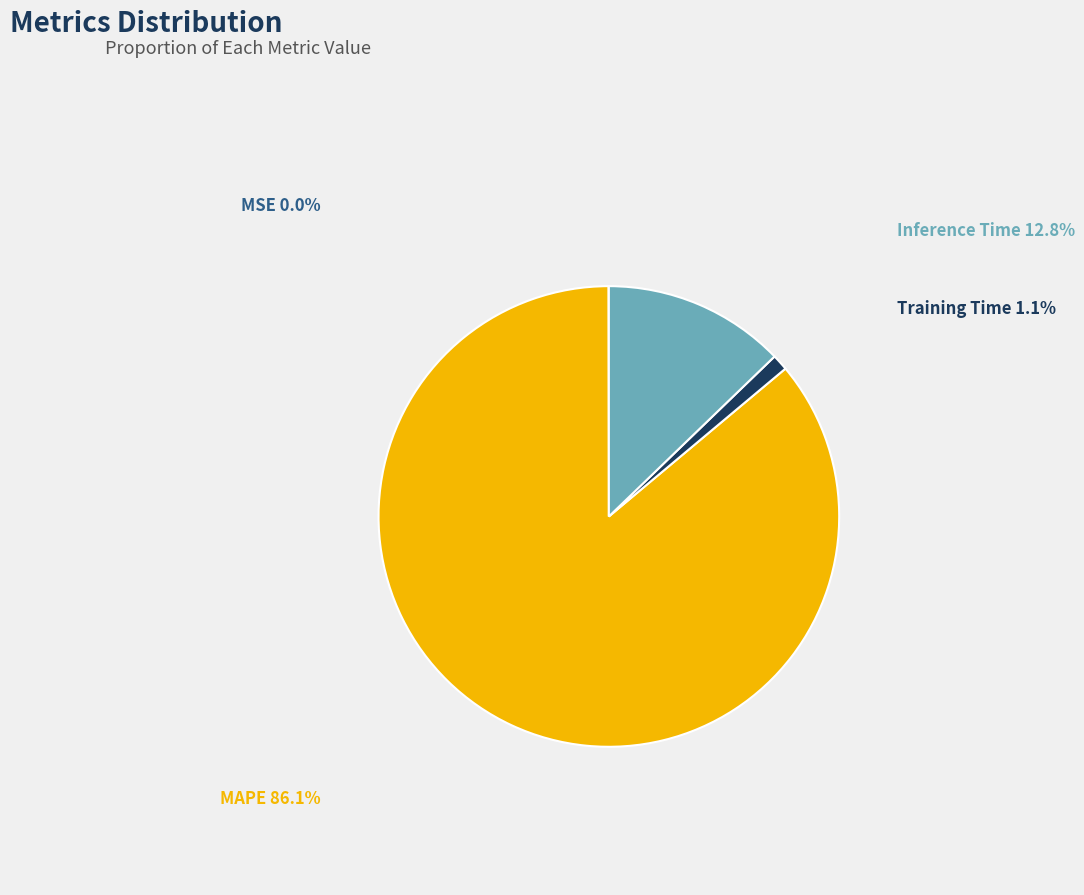

Which category has the biggest portion of the pie?

MAPE